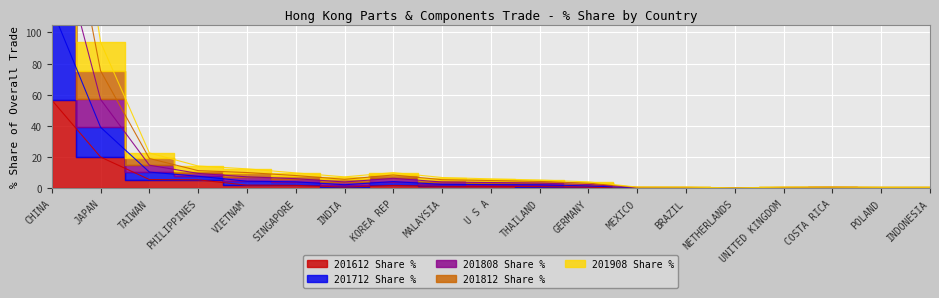

What is the maximum value for 201908 Share %?

115.4